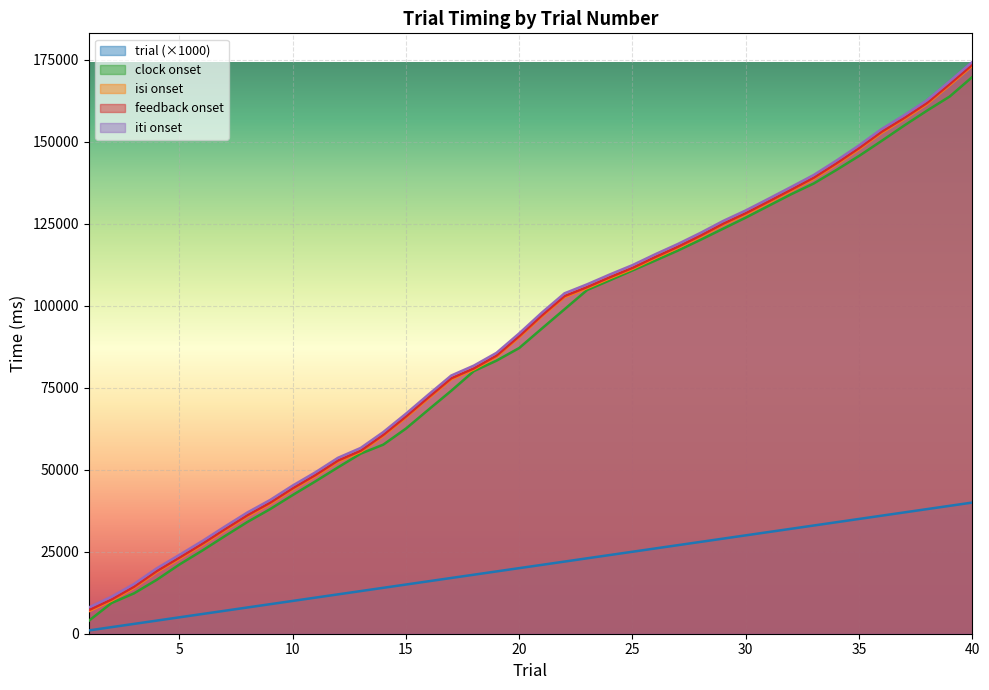

At which category is the sum across all series the highest?

40